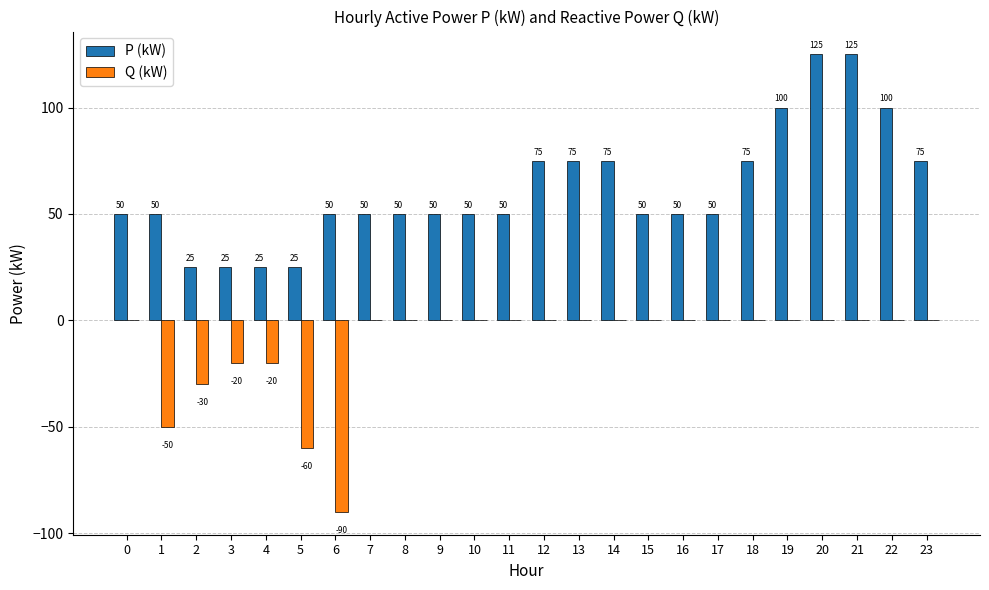

At which label is Q (kW) closest to -45?

1